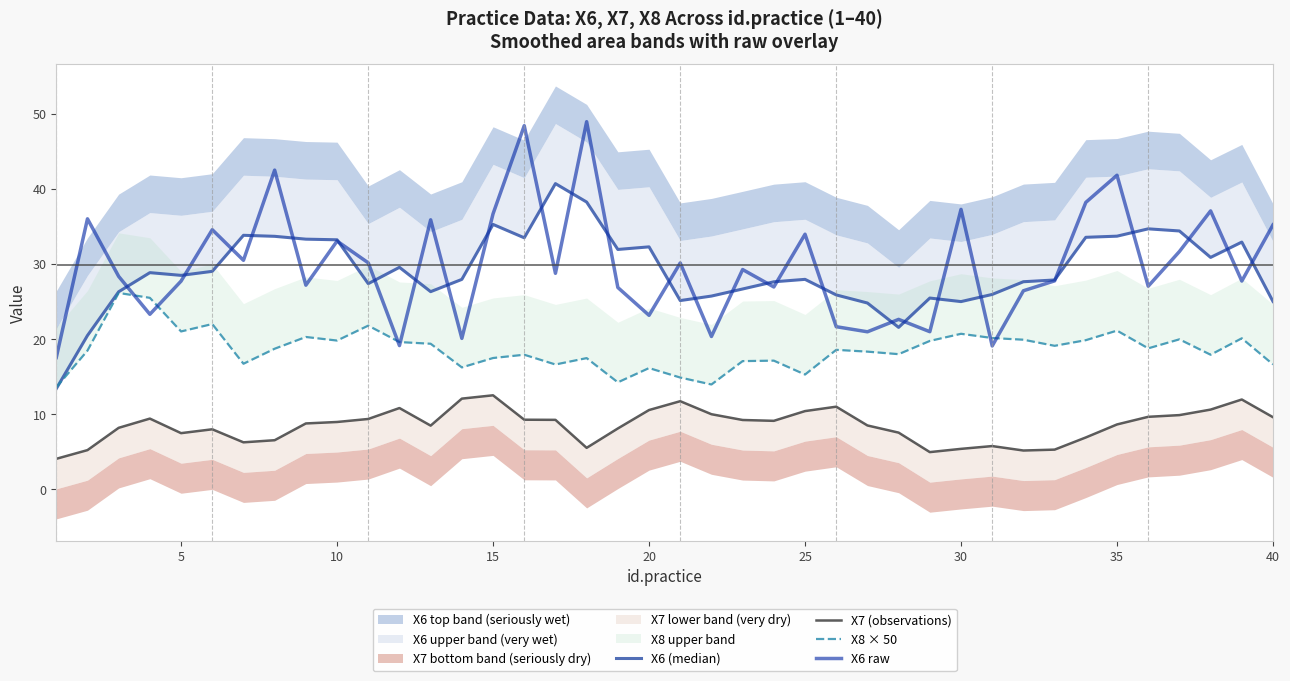

How many data points in X7 (observations) are less than 8?

14